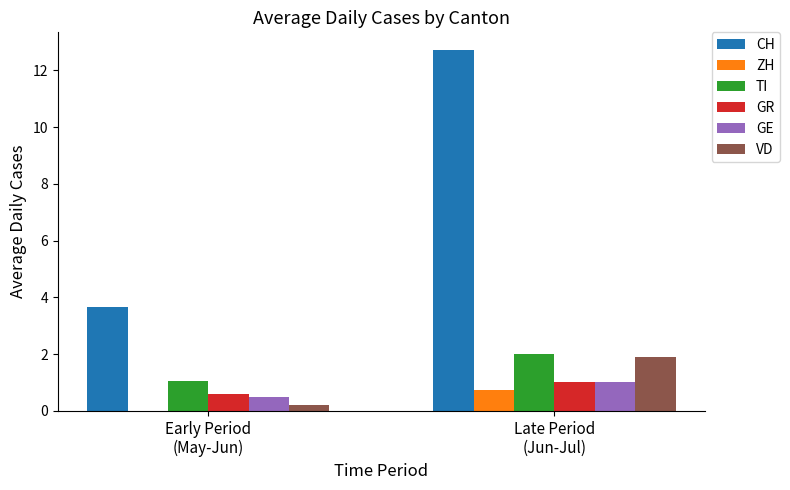

The value of GR at Early Period
(May-Jun) is 0.6. True or false?

True